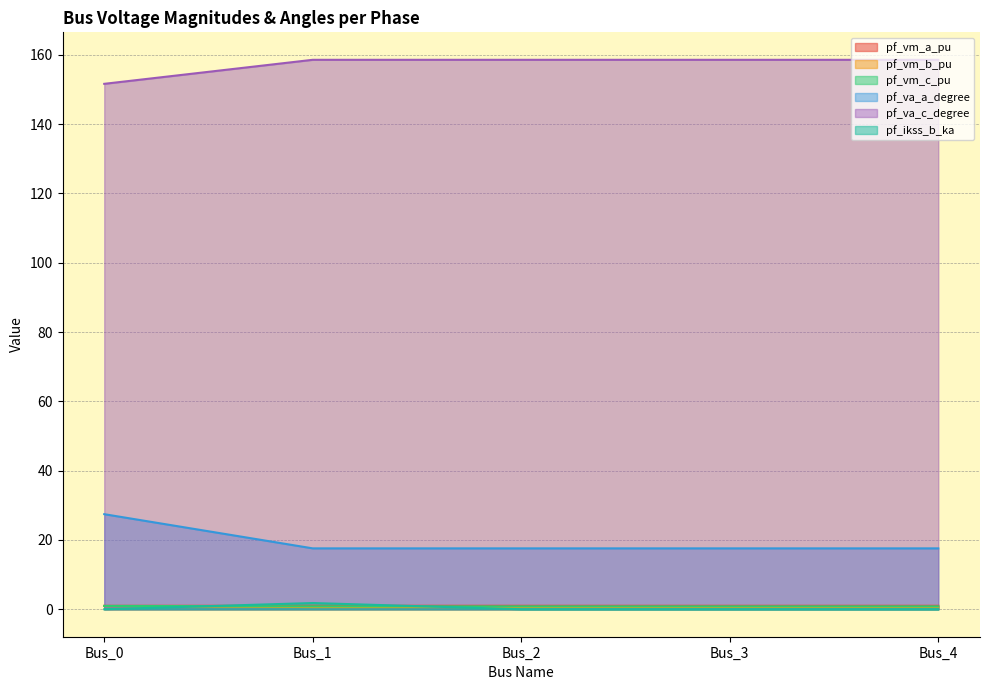

Where is the first local maximum for pf_va_c_degree?

Bus_1